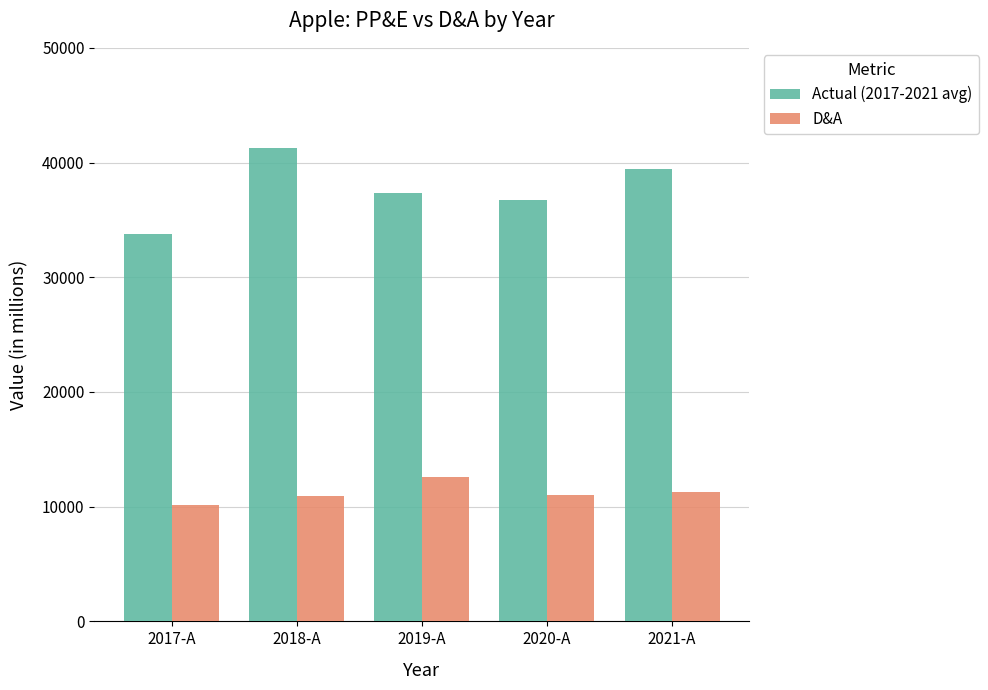

The value of Actual (2017-2021 avg) at 2020-A is 53082. True or false?

False